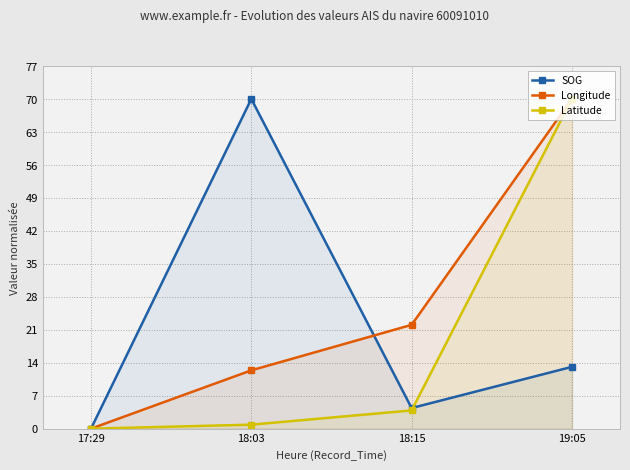

What is the greatest value displayed?

70.0